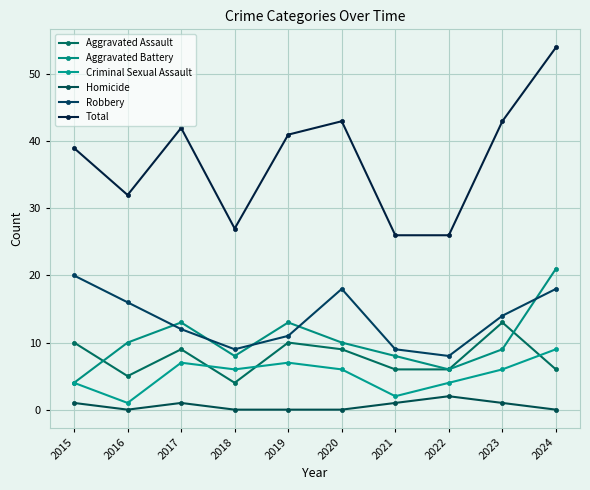

What is the average value of the Aggravated Battery series?

10